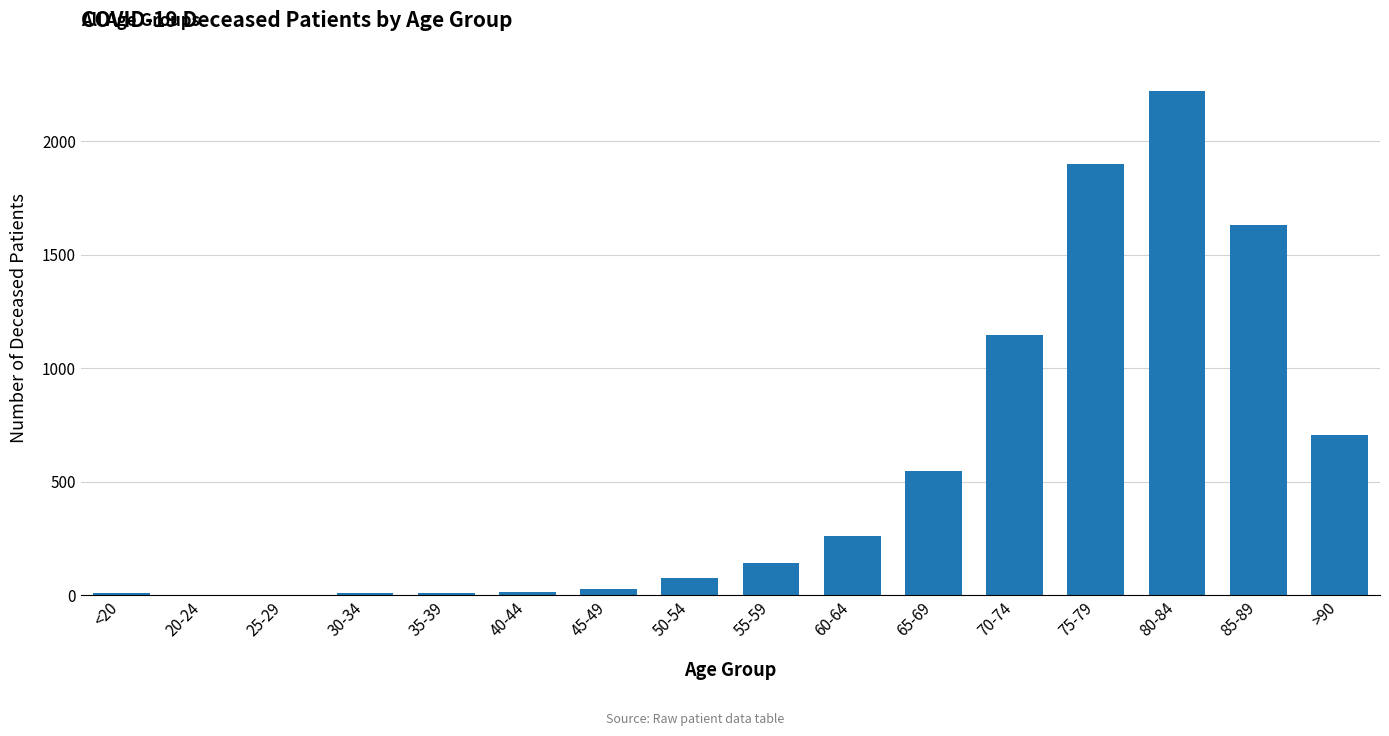

True or false: the data shows 141 at 55-59.

True